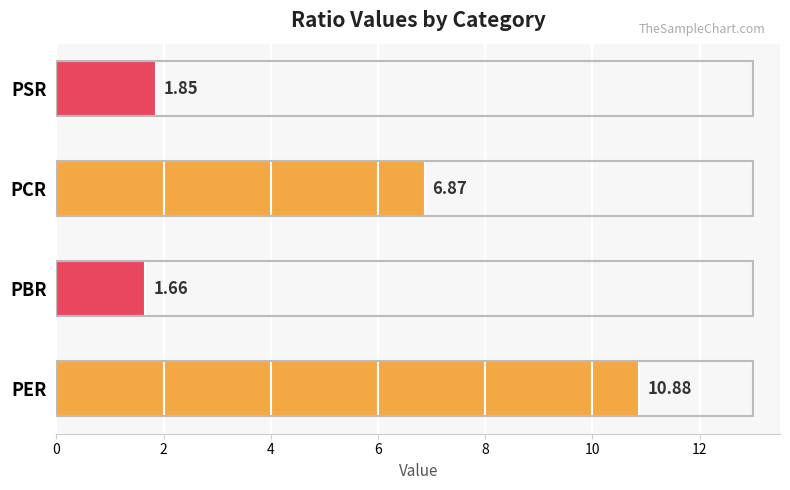

At which label is the value closest to 6?

PCR